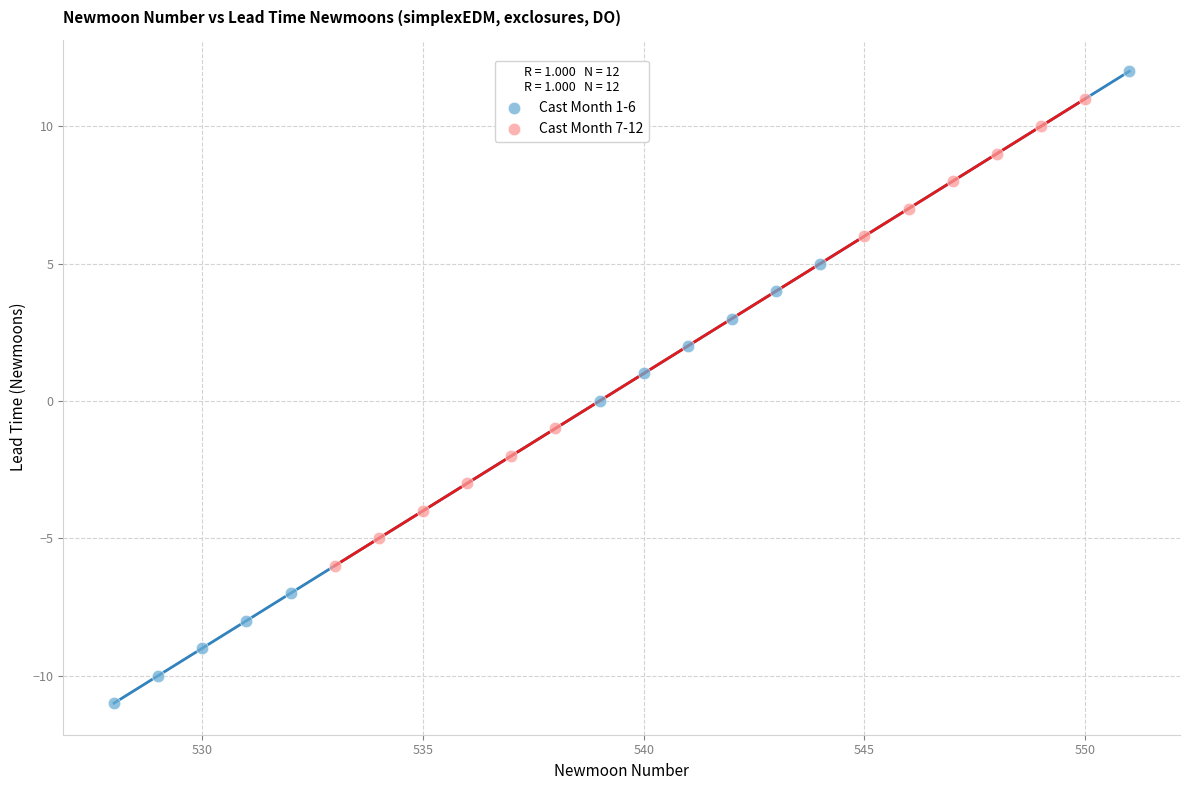

Which series contains the highest Y value?

Cast Month 1-6